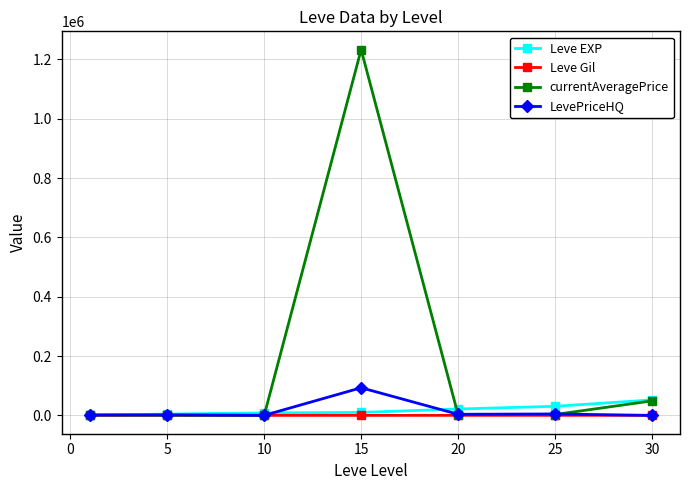

Which series has the widest spread of values?

currentAveragePrice